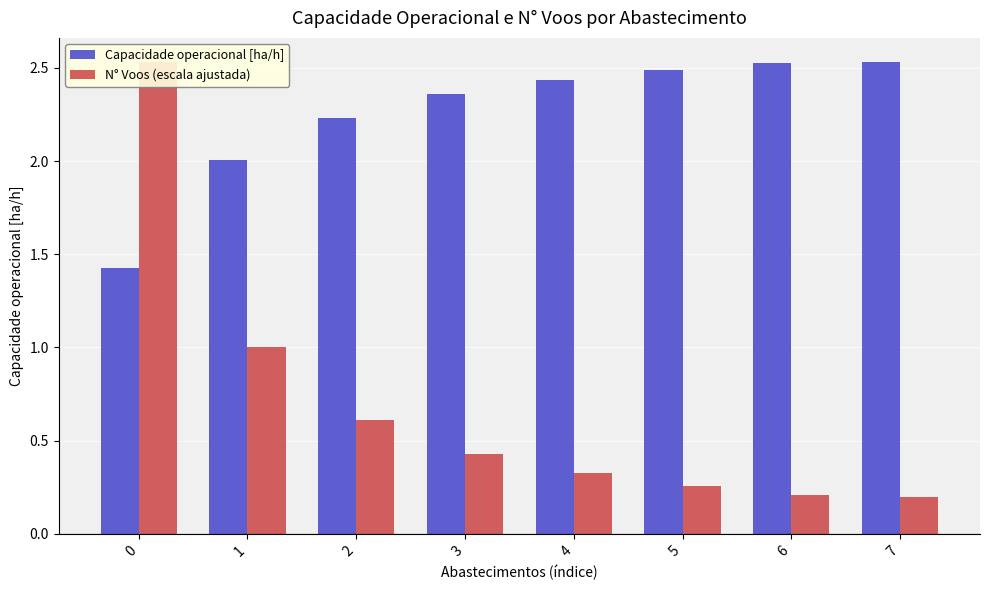

How many values in the Capacidade operacional [ha/h] series are below 2?

1